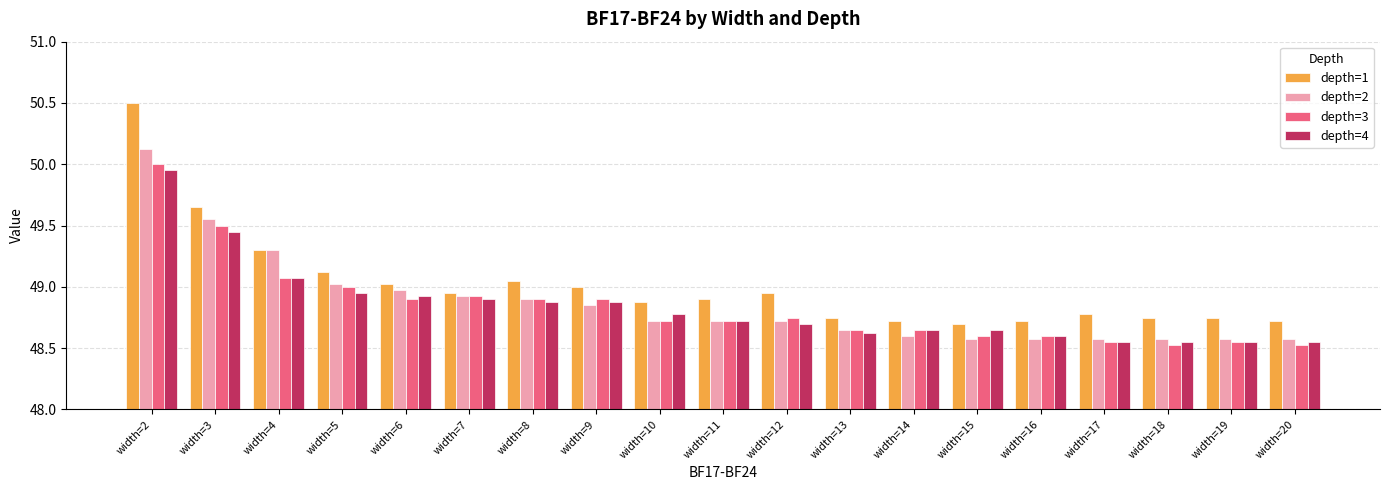

Does the chart contain stacked bars?

No